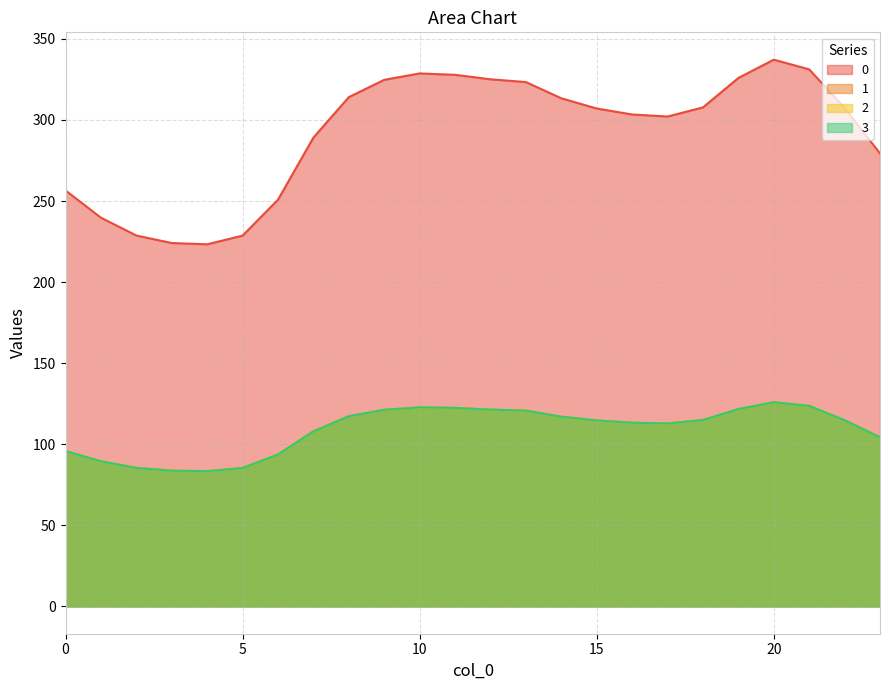

What is the value of the 0 point at the 1st from the left?

256.5